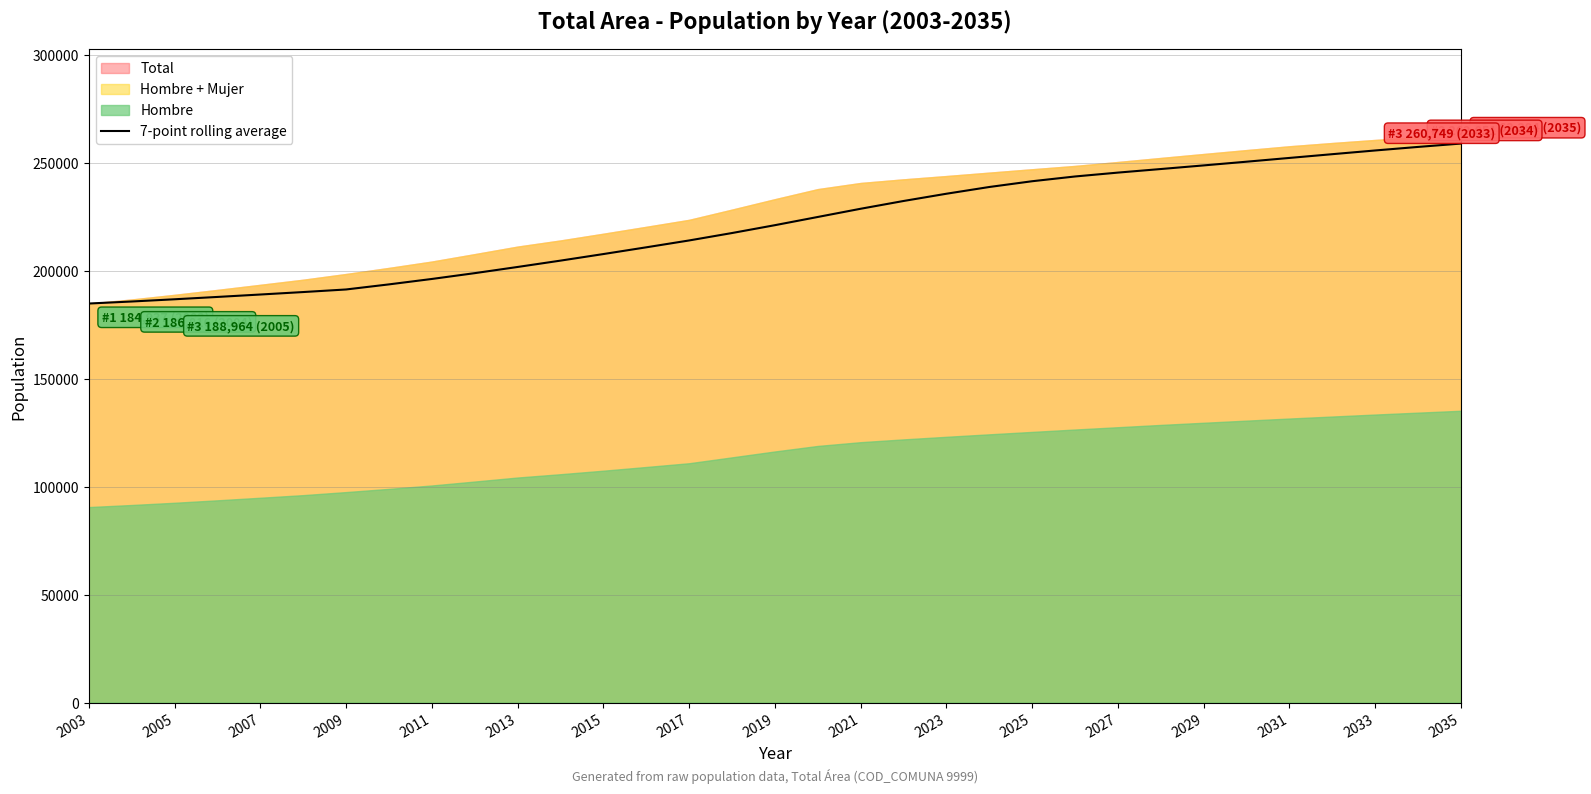

What is the highest value of the 7-point rolling average series?

259074.1